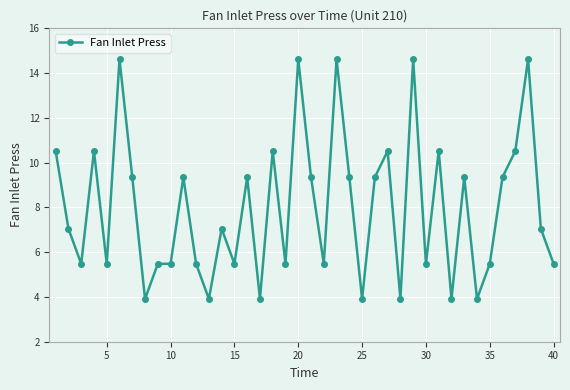

What is the value of the 13th point from the left?

3.9